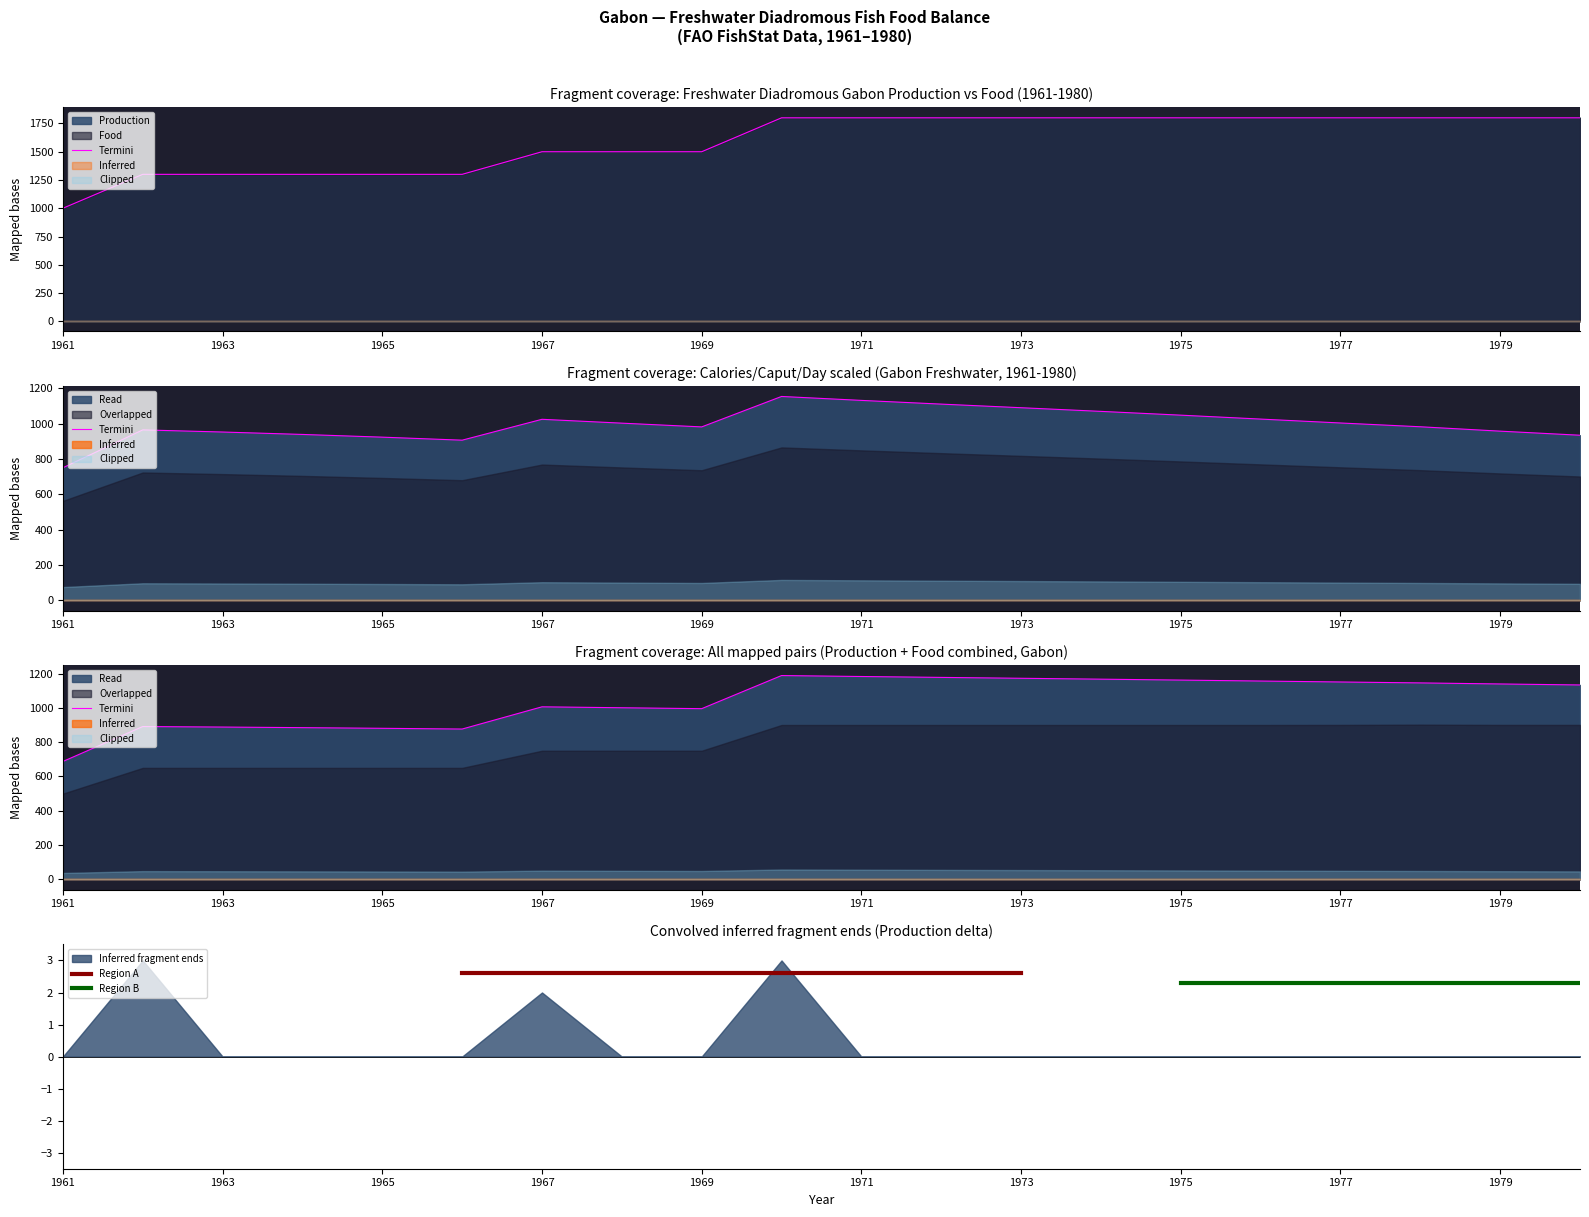

Which has a higher value, 1965 or 1973?

1973